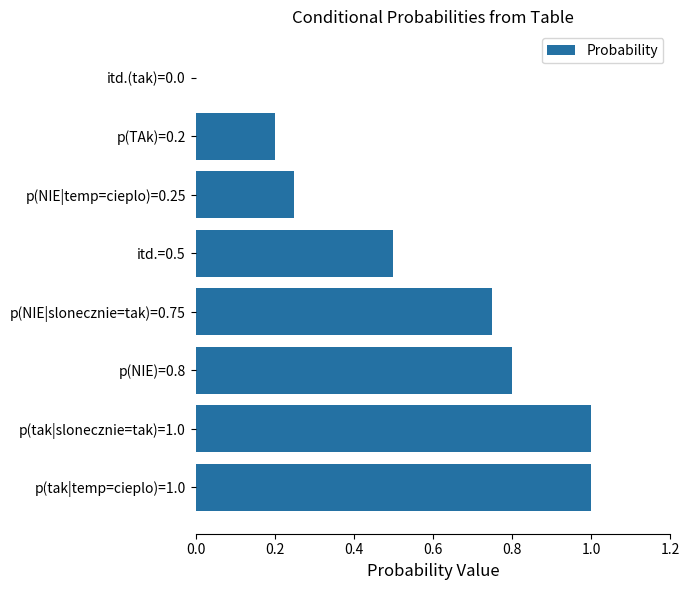

Is it true that the value at p(tak|slonecznie=tak)=1.0 is 0.7?

False